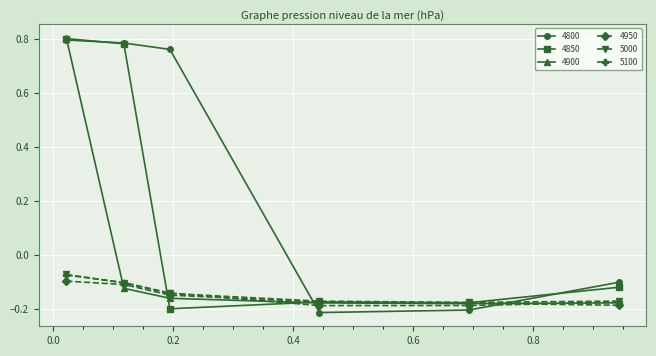

In 5000, how many points are lower than both neighbors (excluding endpoints)?

1